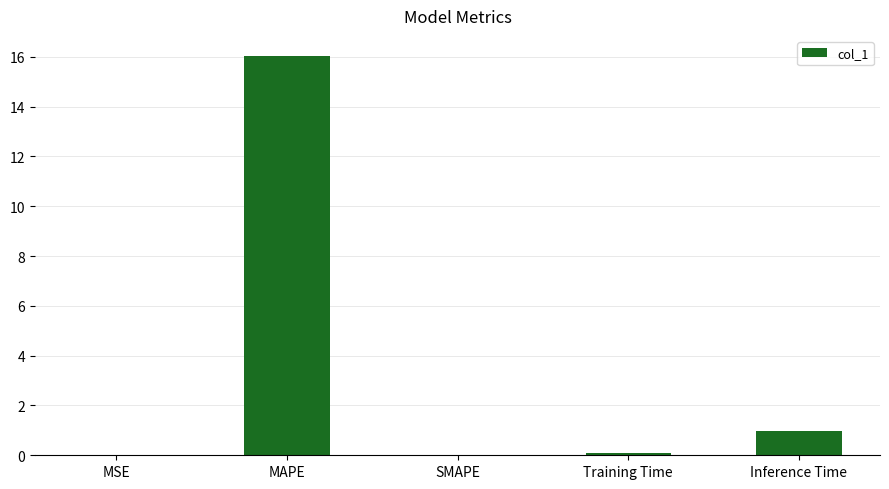

Where is the data nearest to the value 8?

Inference Time